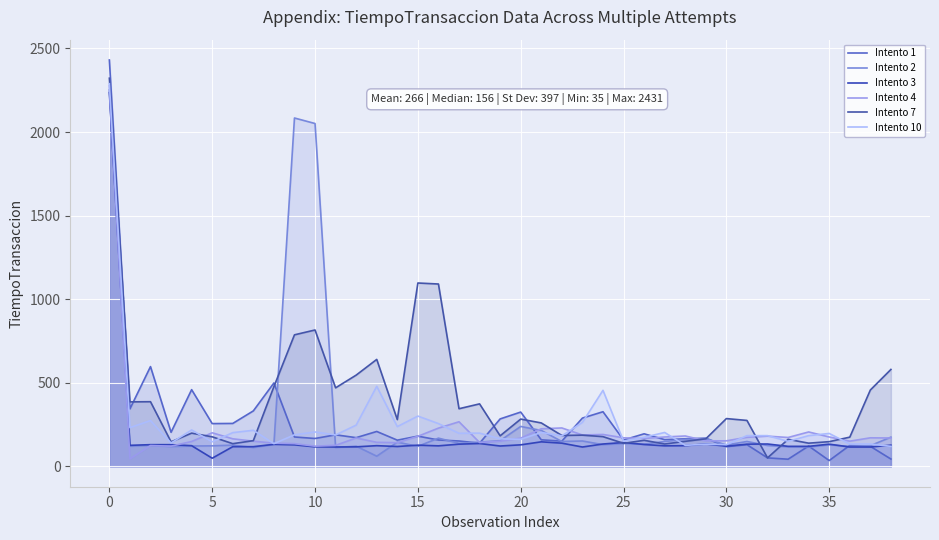

At which category is the sum across all series the highest?

0